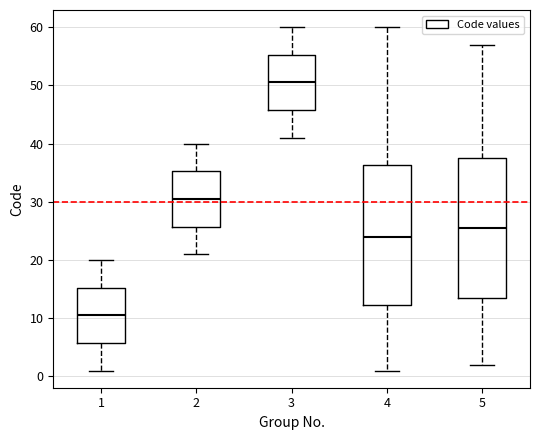

Which box has the highest median line?

3